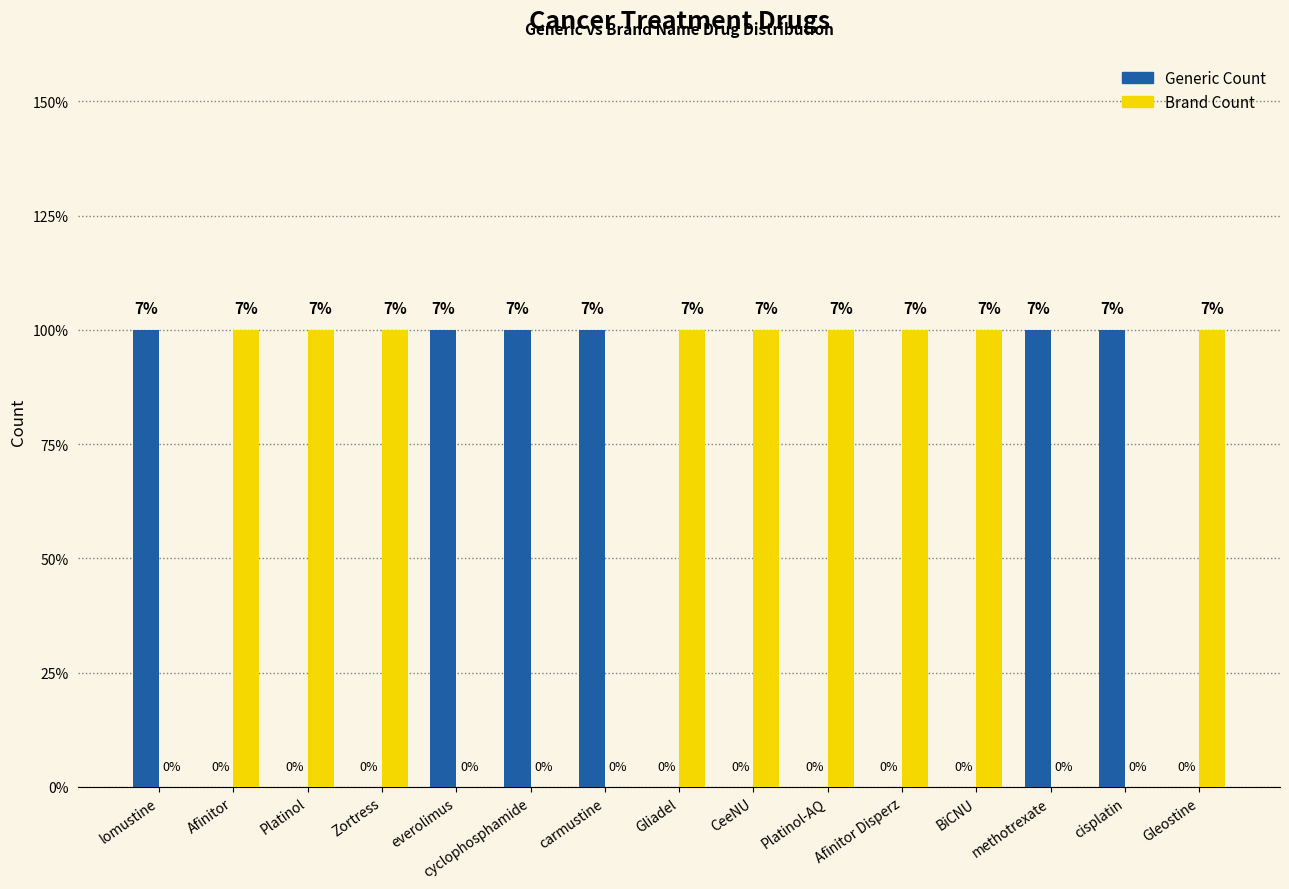

Which series has the largest range (max minus min)?

Generic Count